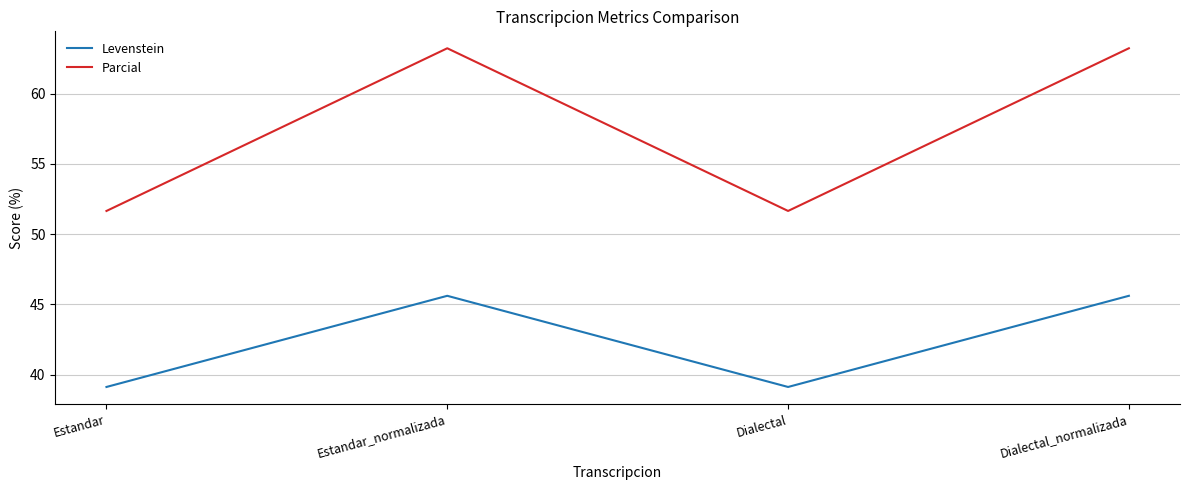

Where does the Levenstein series first go above 45?

Estandar_normalizada